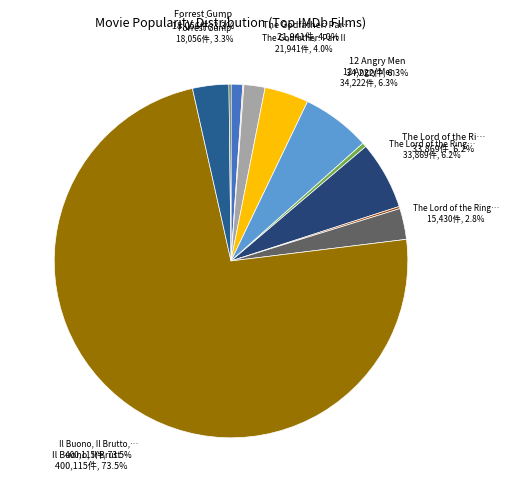

How many slices are in this pie chart?

12